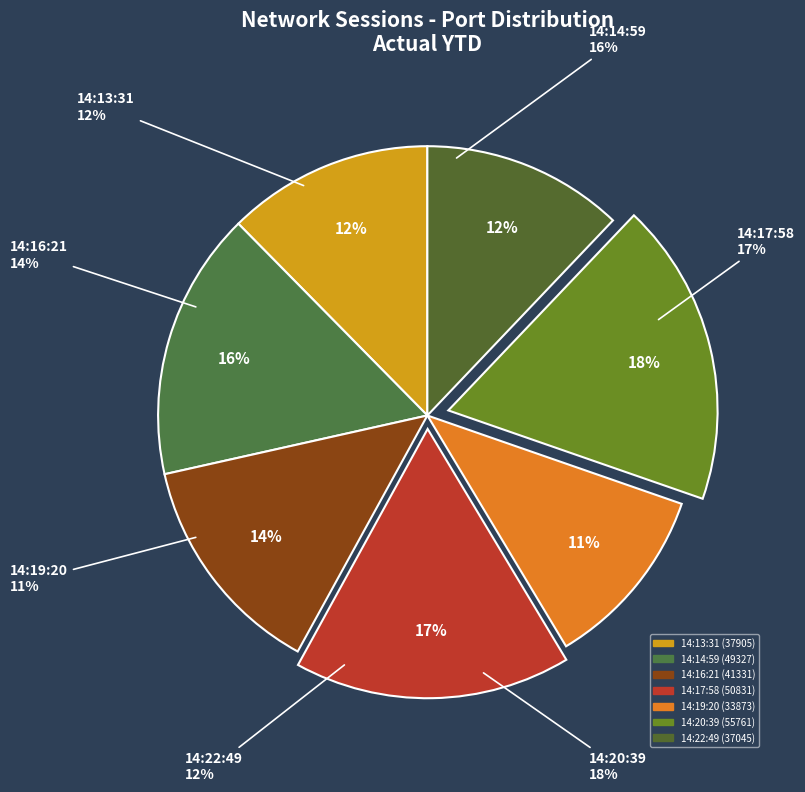

To the nearest percent, what portion does 41331 represent?

14%